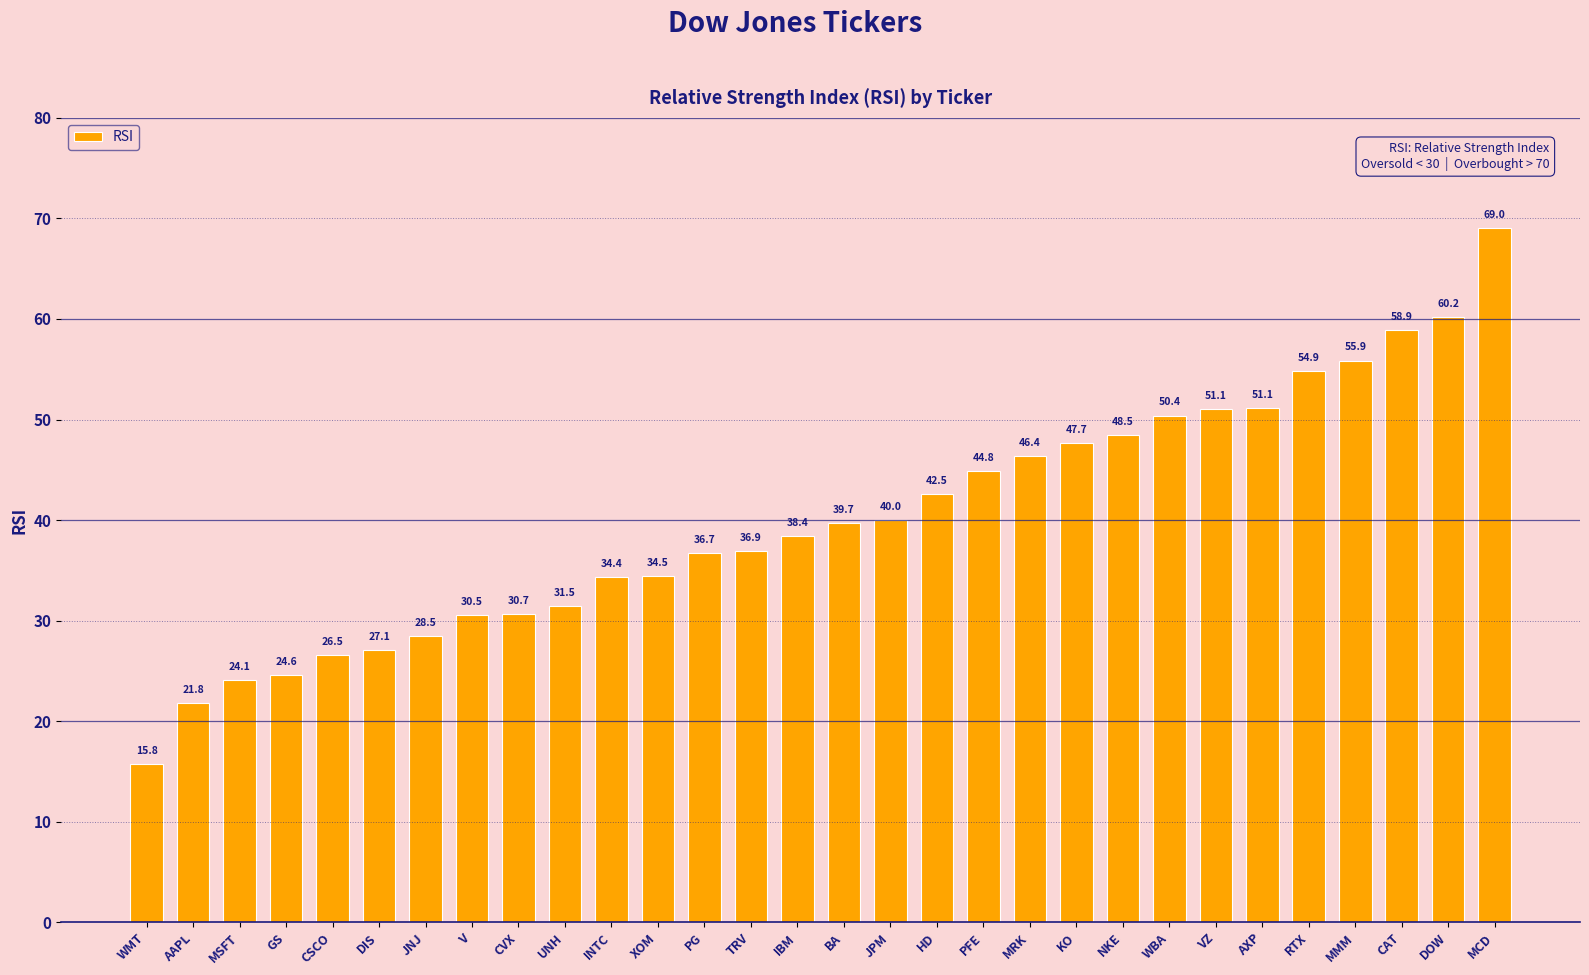

At which label does the data first exceed 39?

BA